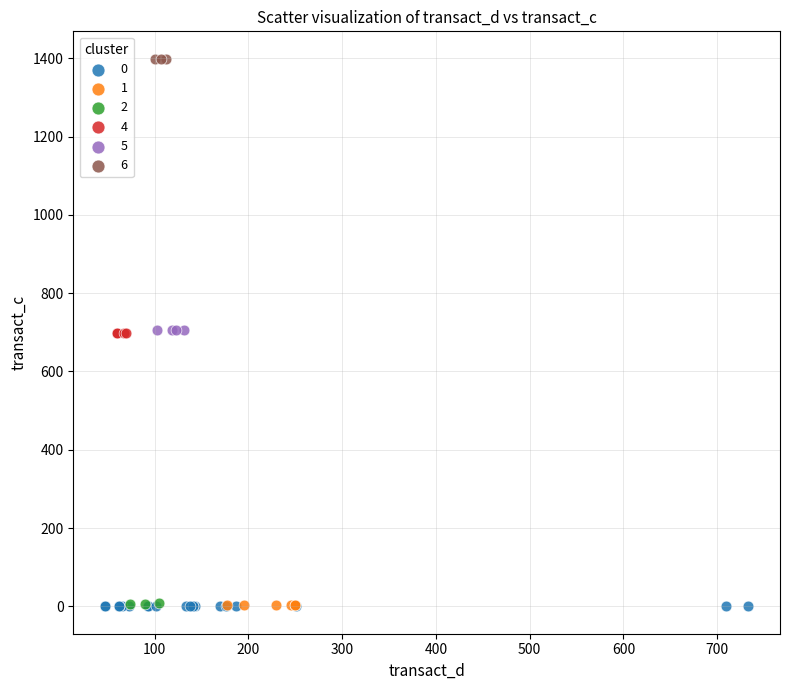

Which series contains the highest Y value?

6